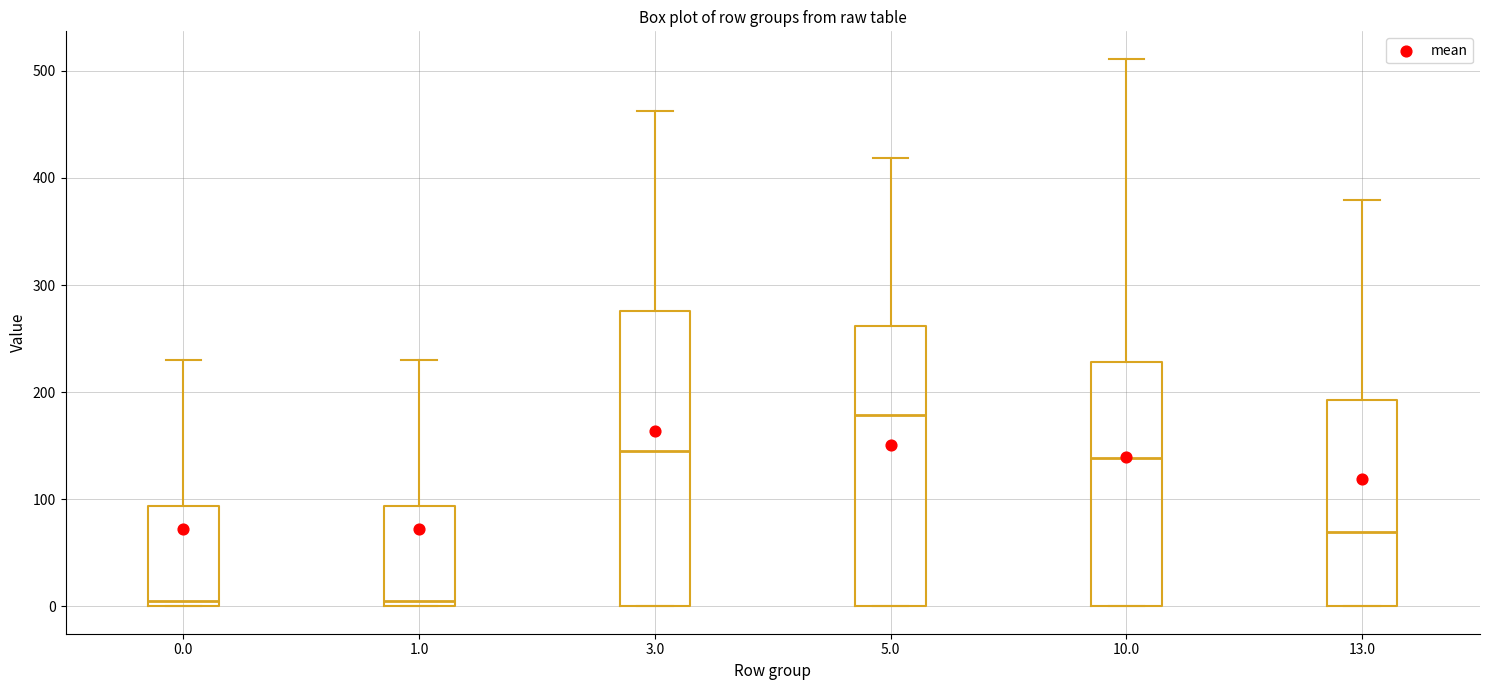

Reading left to right, read every box against the y-axis: the position of its median line, the range the box covers, and the ends of its whiskers. The values are not printed on the chart, so give them approximately, as read against the axis.

0.0: median 0 (just above the box's lower edge), box 0 to 90, whiskers 0 to 230
1.0: median 0 (just above the box's lower edge), box 0 to 90, whiskers 0 to 230
3.0: median 150, box 0 to 280, whiskers 0 to 460
5.0: median 180, box 0 to 260, whiskers 0 to 420
10.0: median 140, box 0 to 230, whiskers 0 to 510
13.0: median 70, box 0 to 190, whiskers 0 to 380